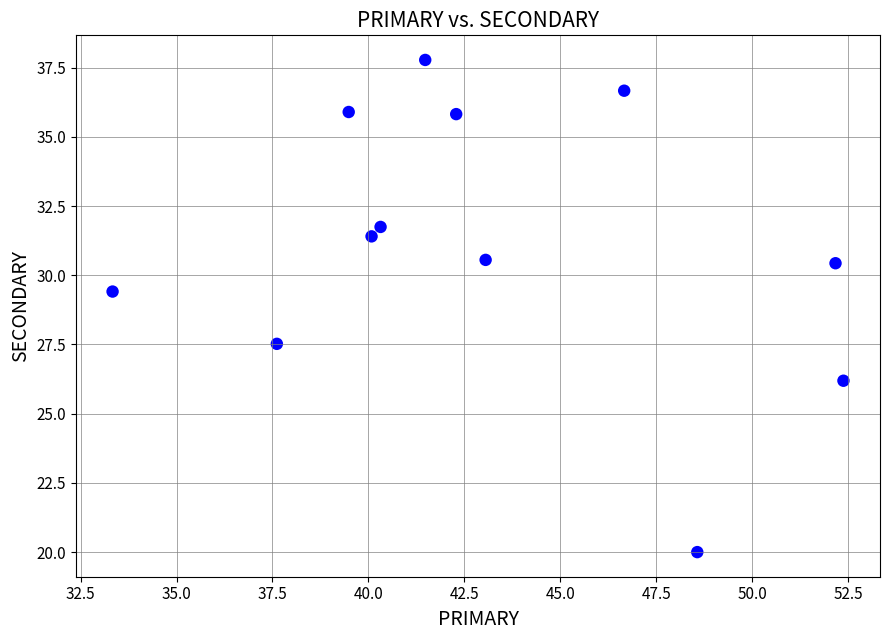

What is the range of Y values (max minus min)?

17.8